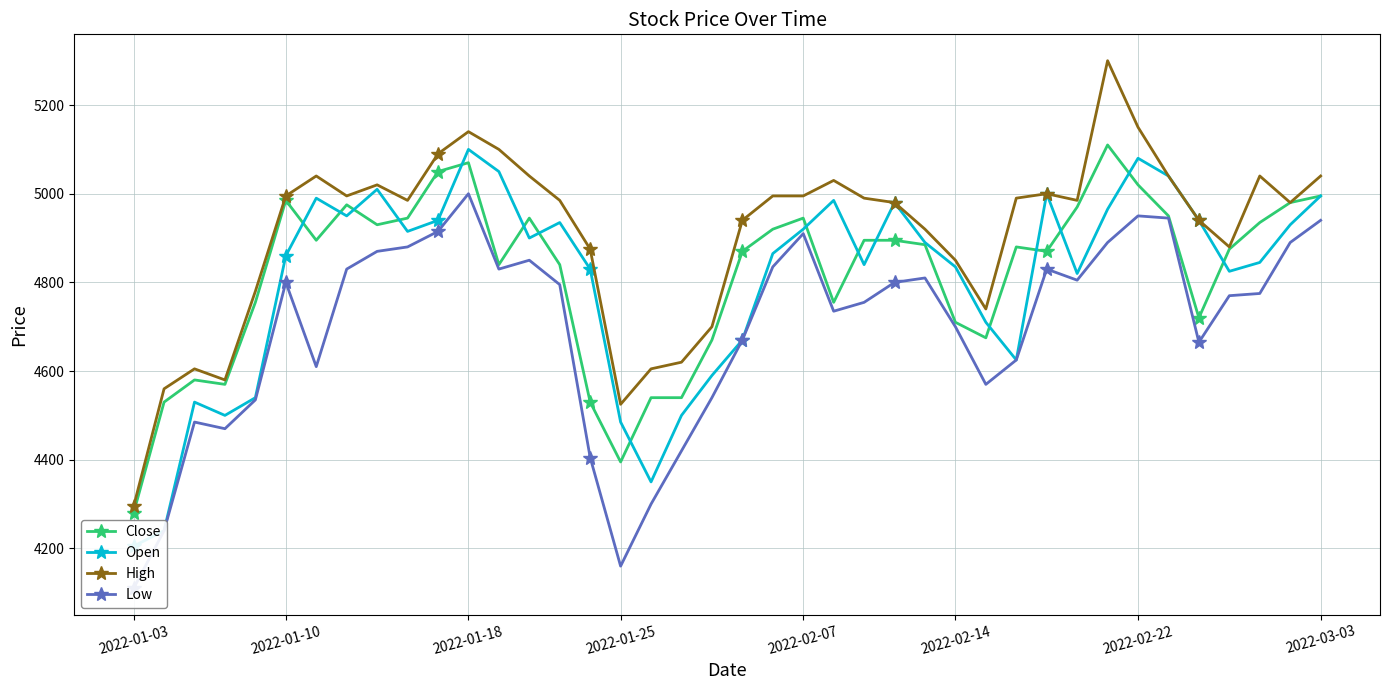

True or false: Open and High intersect in this chart.

False